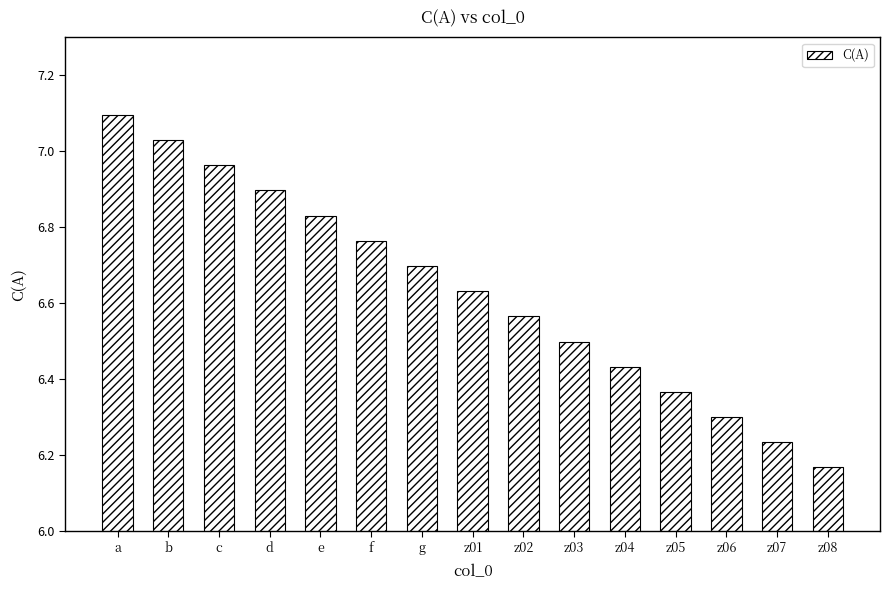

True or false: the data shows 7.1 at a.

True